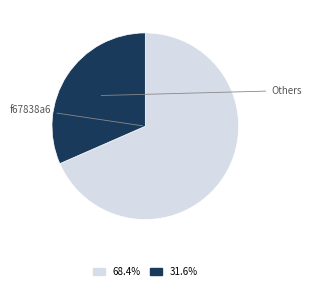

What percentage is the f67838a6 slice, to the nearest percent?

68%